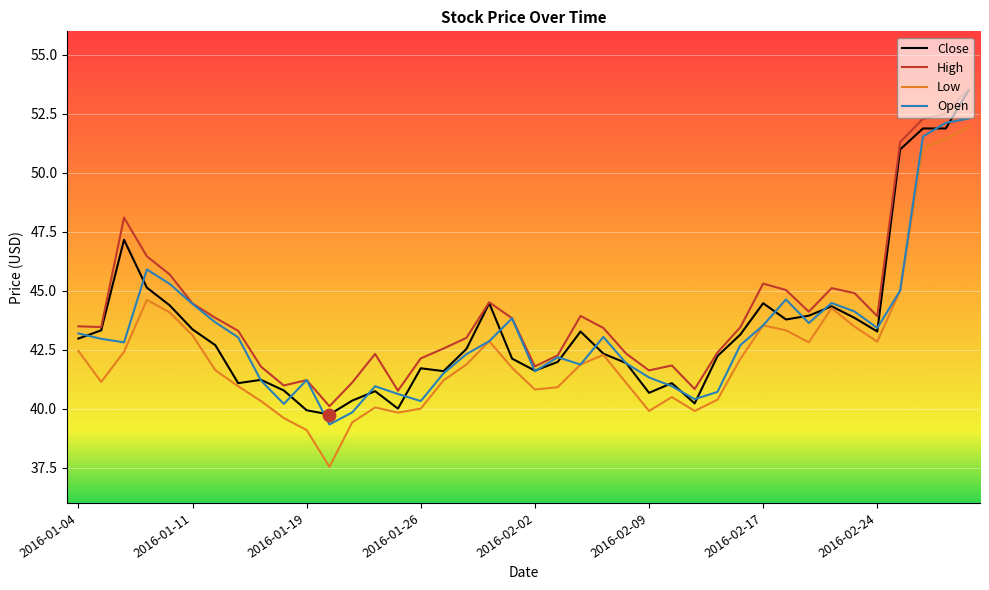

What is the minimum value for Close?

39.8